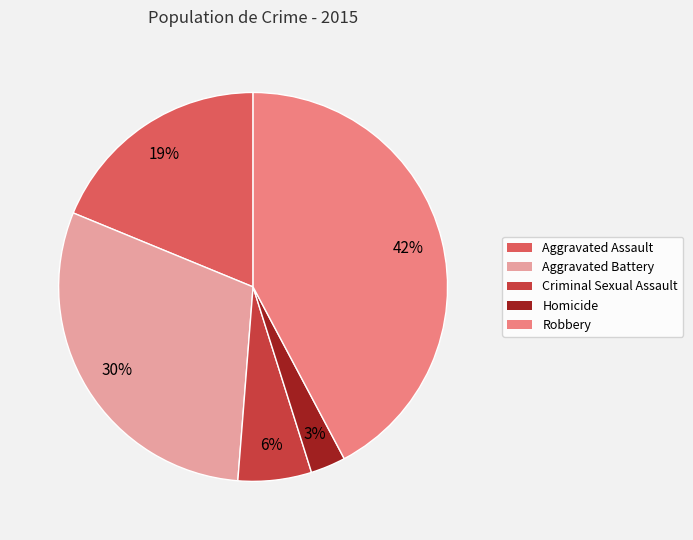

To the nearest percent, what portion does Criminal Sexual Assault represent?

6%